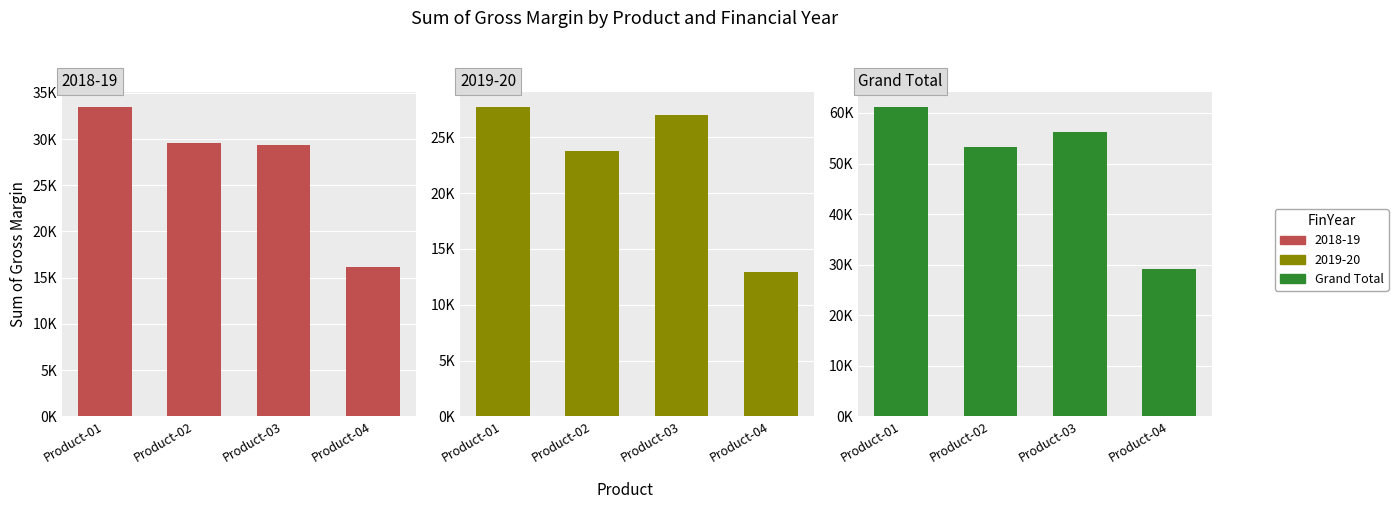

Is it true that the value at Product-02 is 53313.9?

True